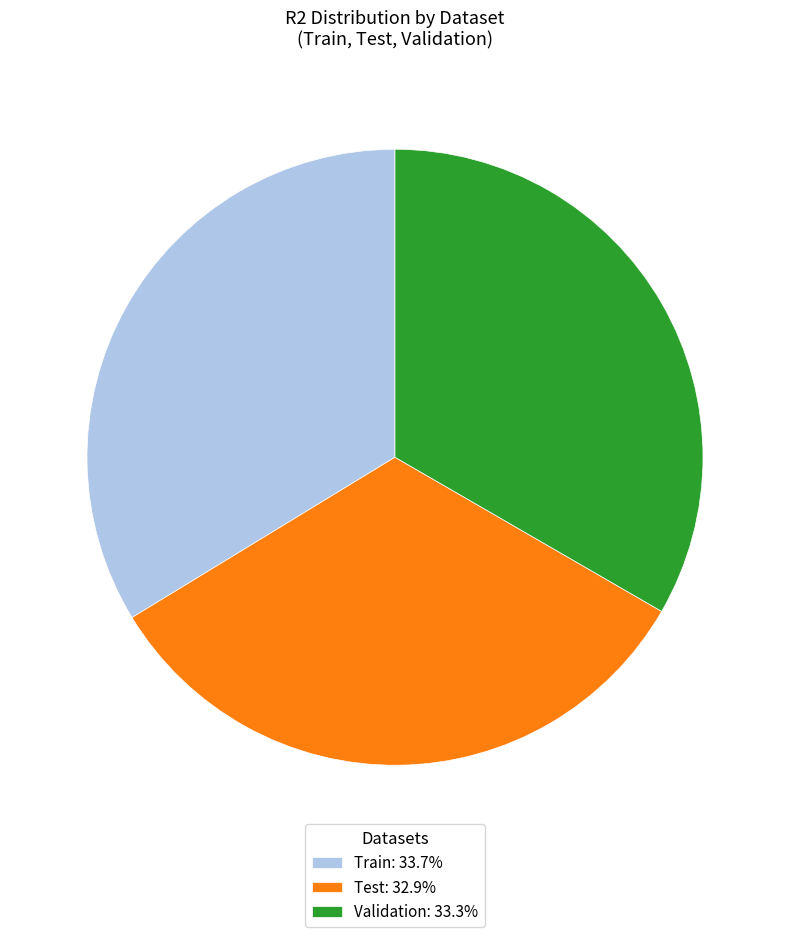

Combined, do Validation: 33.3% and Train: 33.7% account for over 50%?

Yes